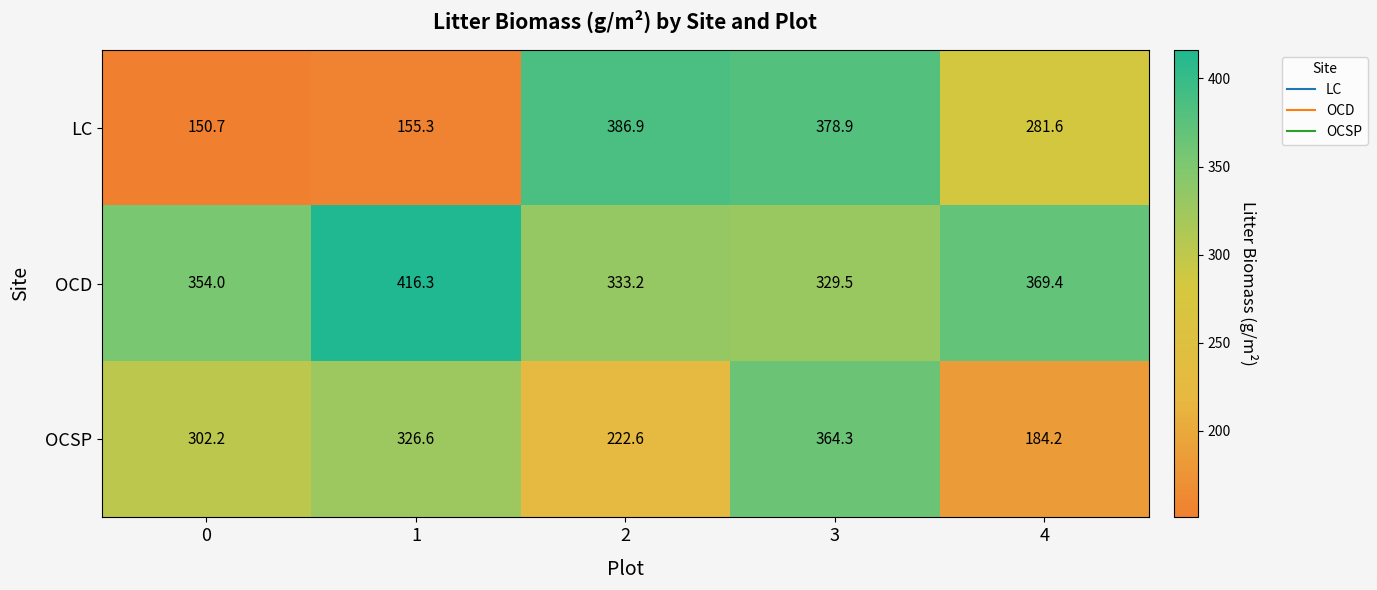

Rank the series by their maximum value, from highest to lowest.

OCD, LC, OCSP